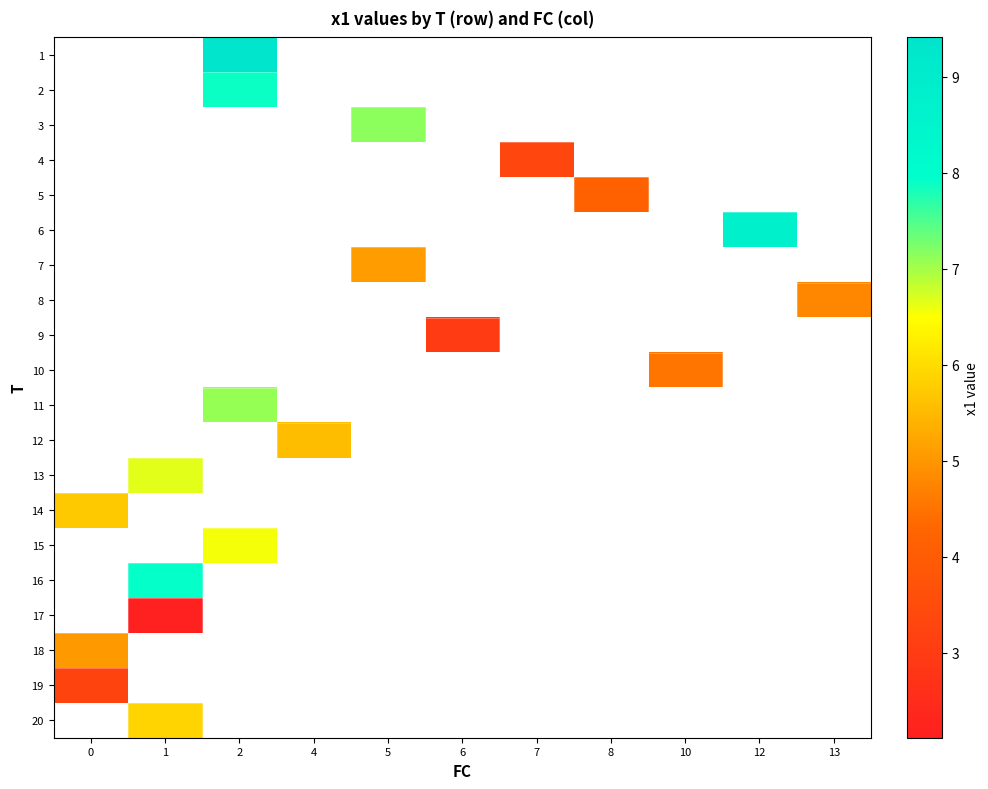

Which category has the highest value across all series?

2